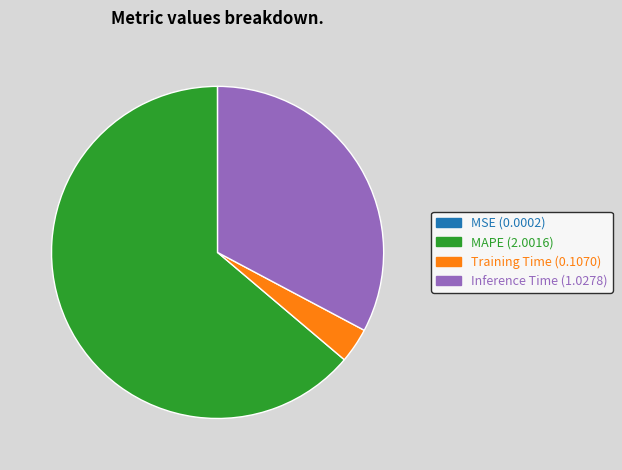

Is there a majority slice in this chart?

Yes